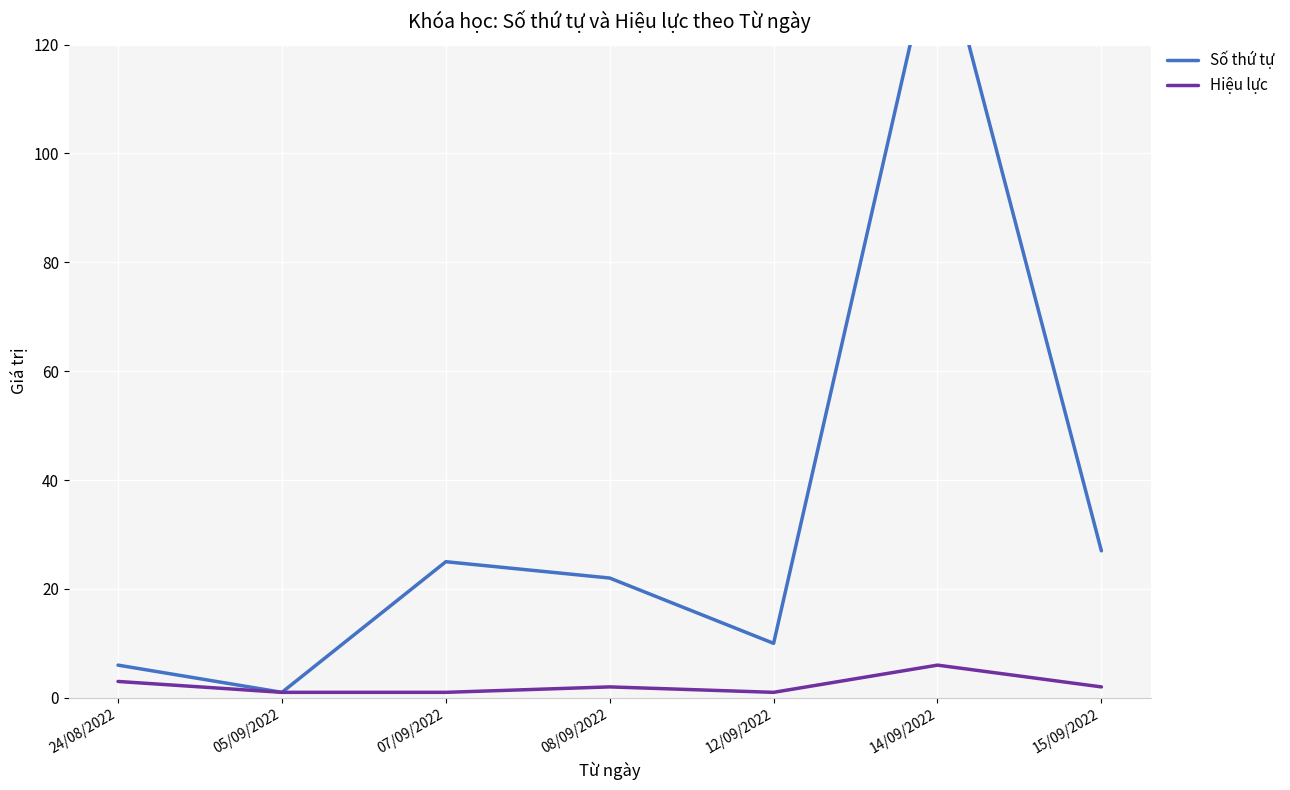

True or false: Số thứ tự and Hiệu lực cross at least once.

False